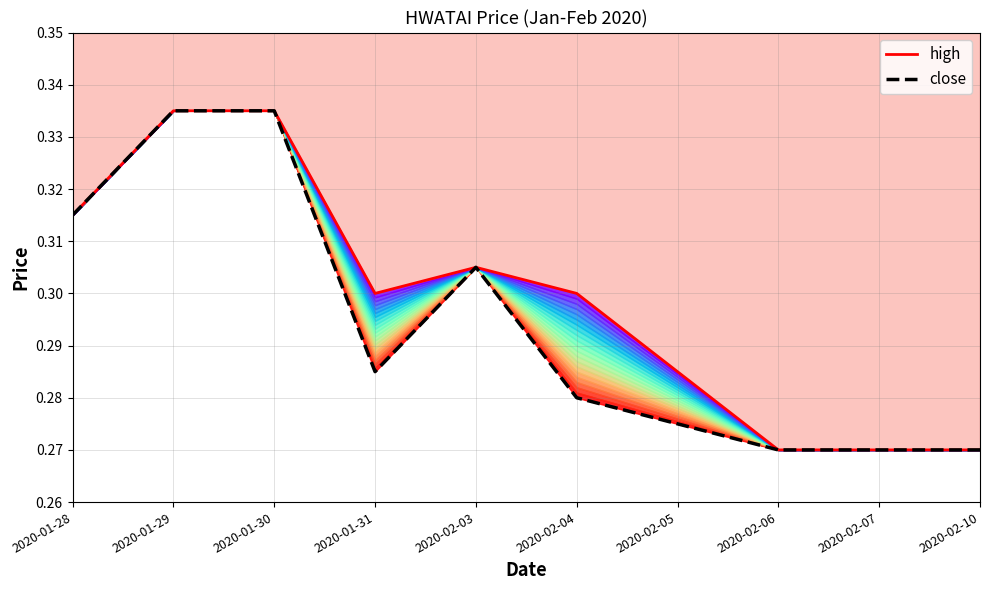

How many lines are shown in the chart?

2